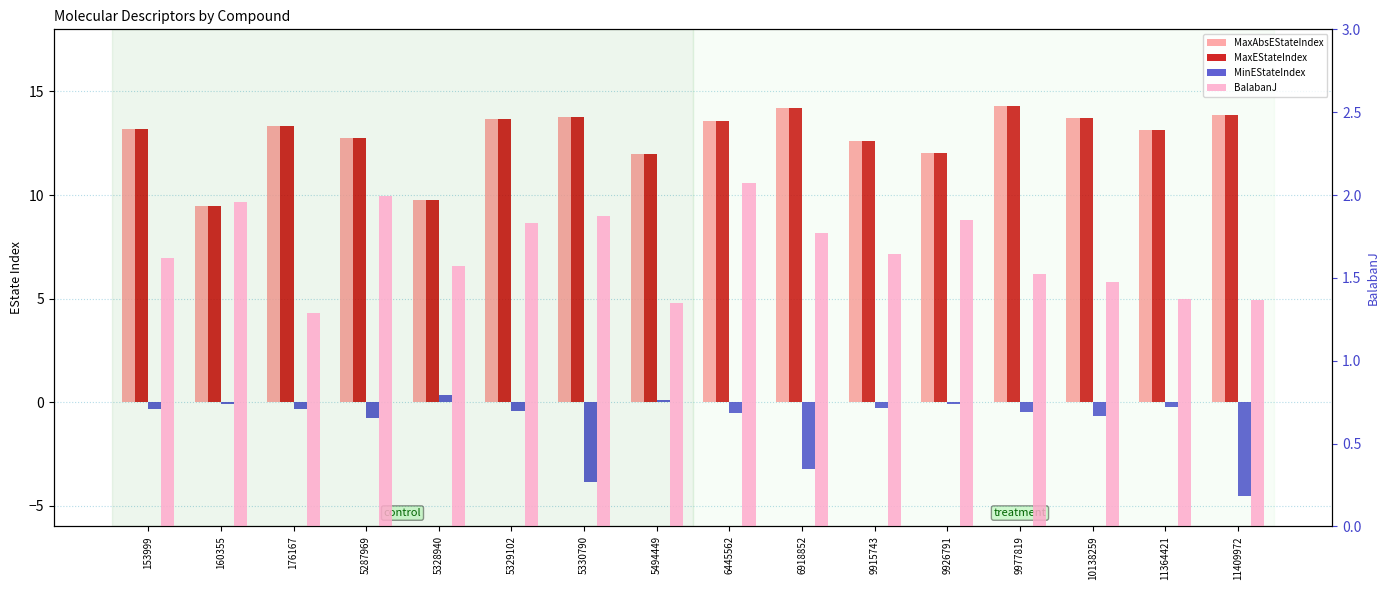

Is the value of MaxAbsEStateIndex at 11364421 greater than the value of BalabanJ at 9977819?

Yes